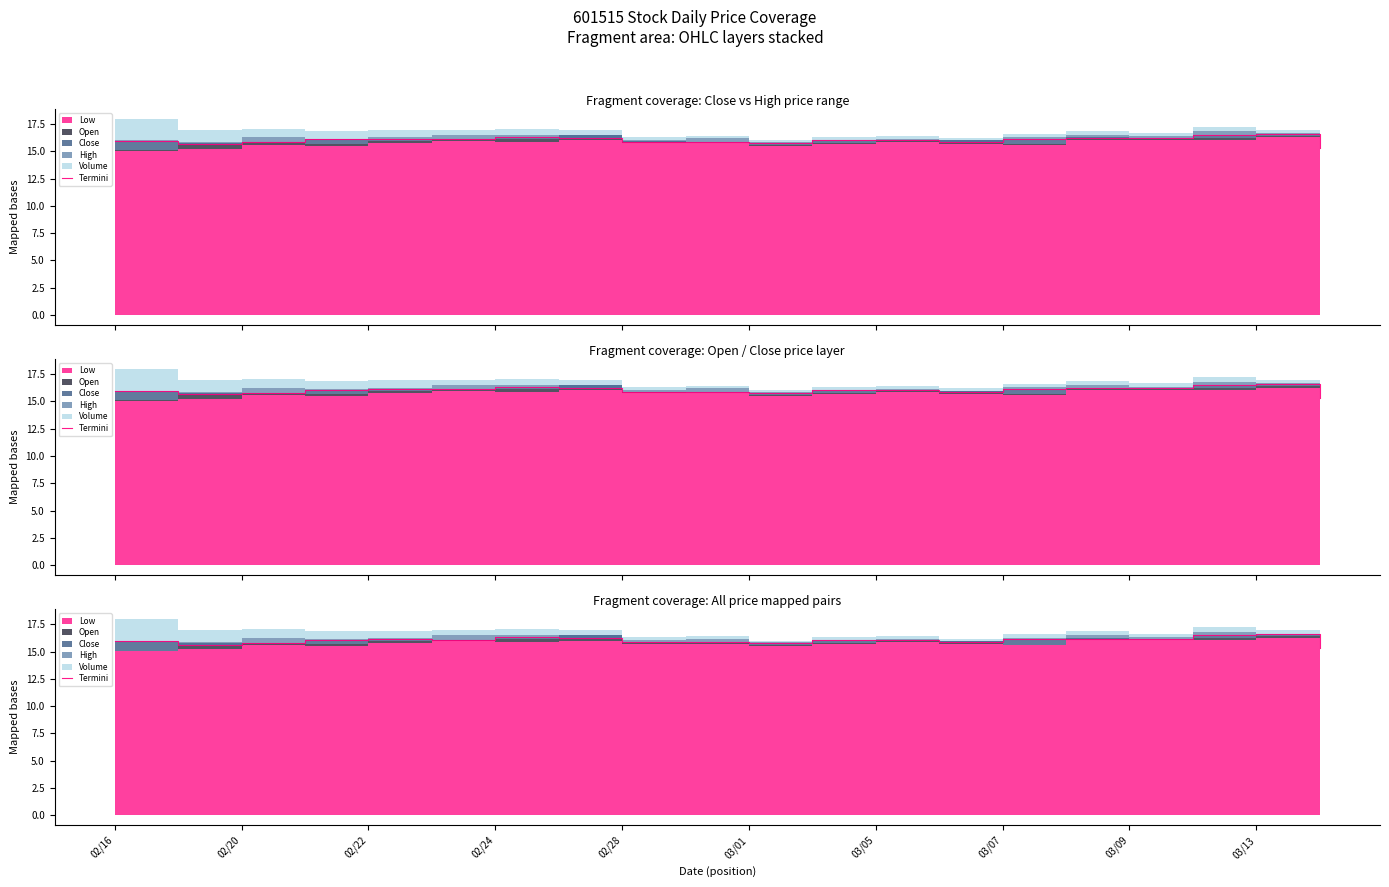

True or false: the data has more than 2 interior local peaks.

True